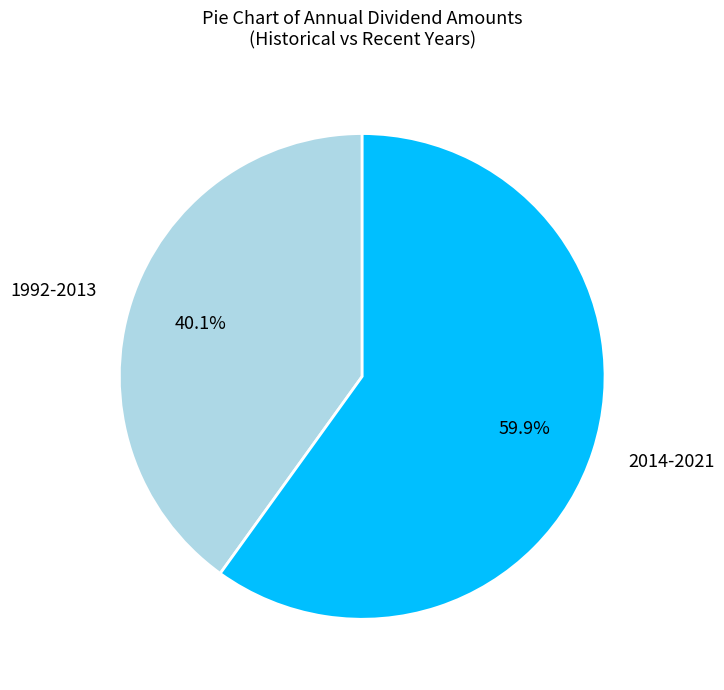

Which has a higher value, 1992-2013 or 2014-2021?

2014-2021